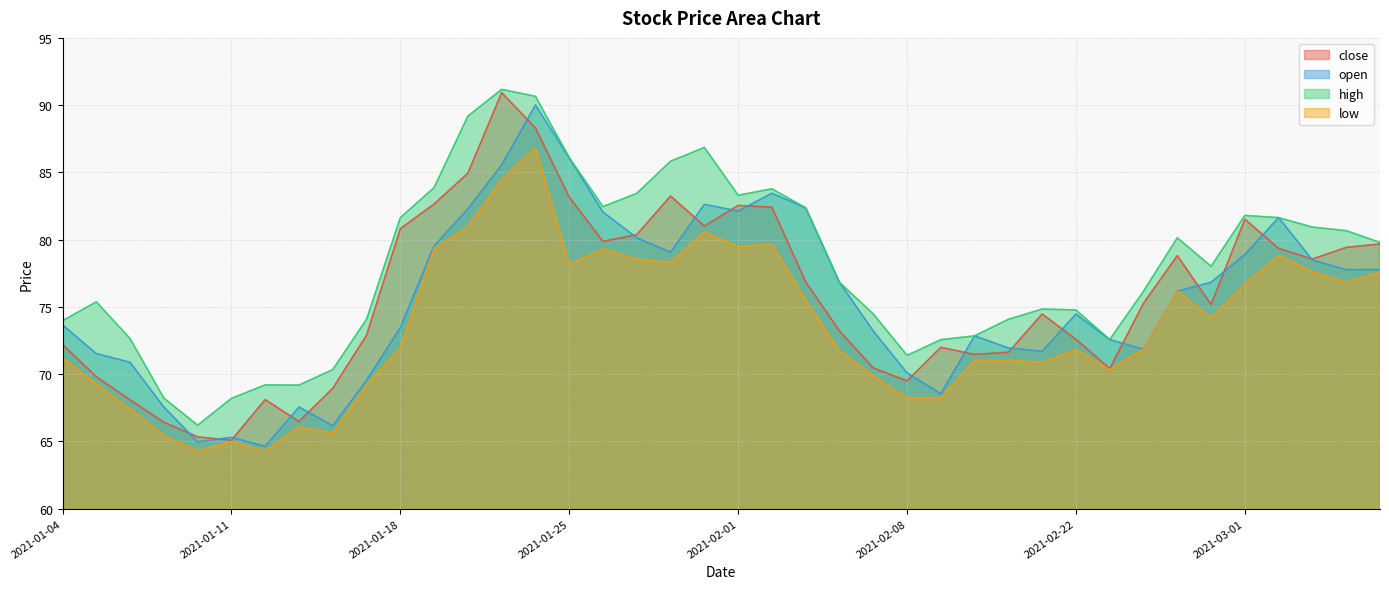

What position from the right is 2021-01-05?

39